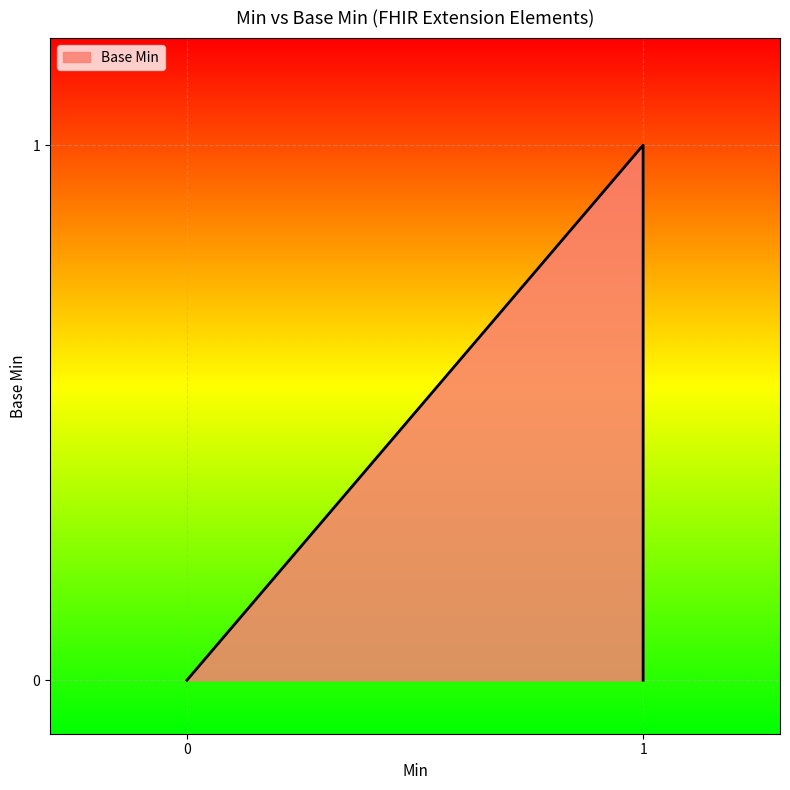

How many values are above zero?

1